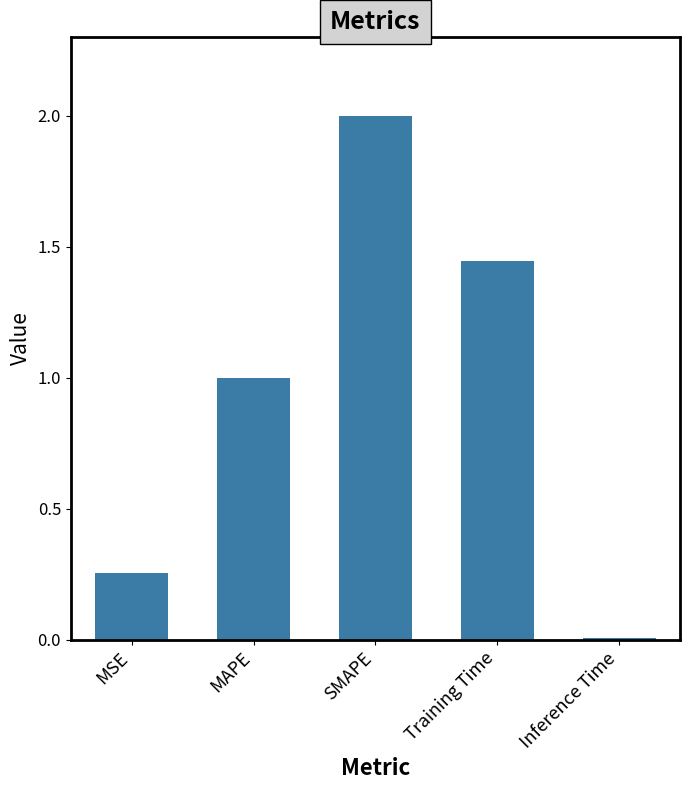

Rank the categories by value from lowest to highest.

Inference Time, MSE, MAPE, Training Time, SMAPE